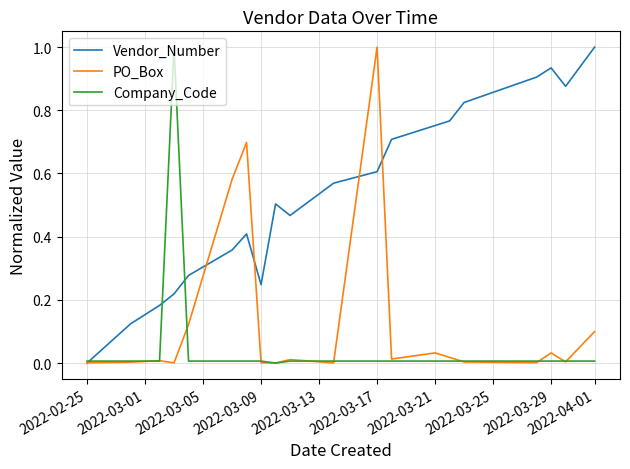

What is the maximum value for PO_Box?

1.0